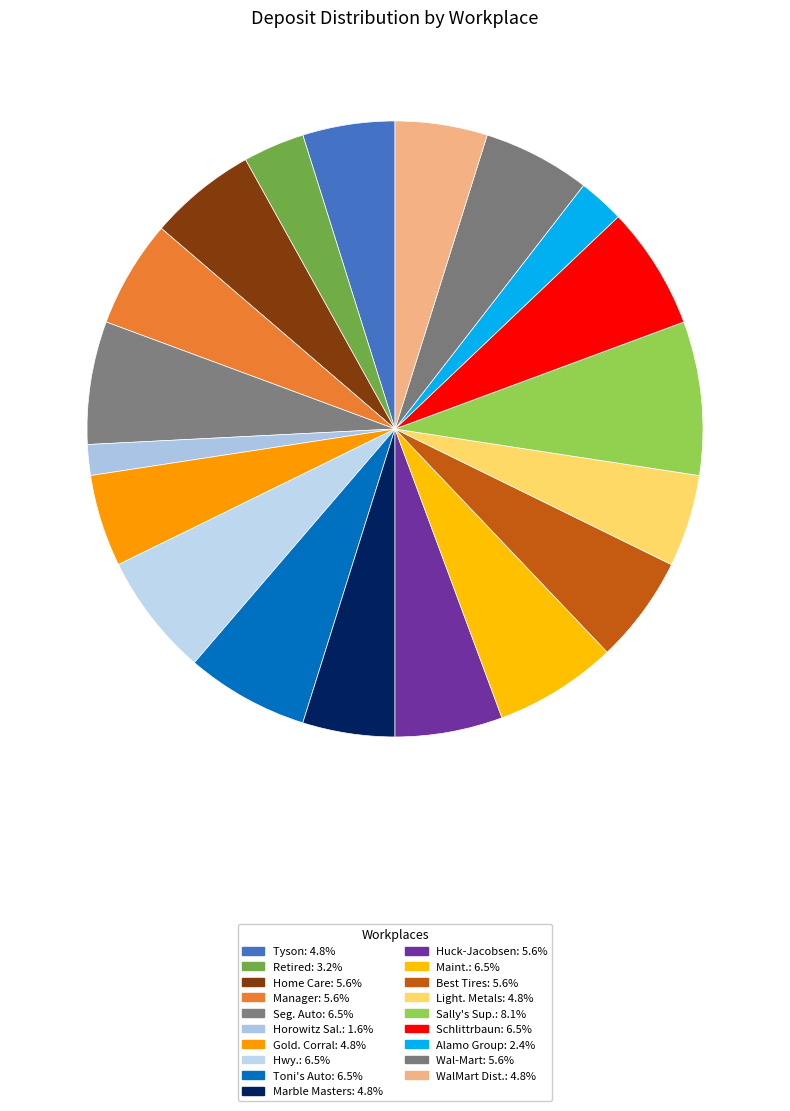

How many slices are in this pie chart?

19